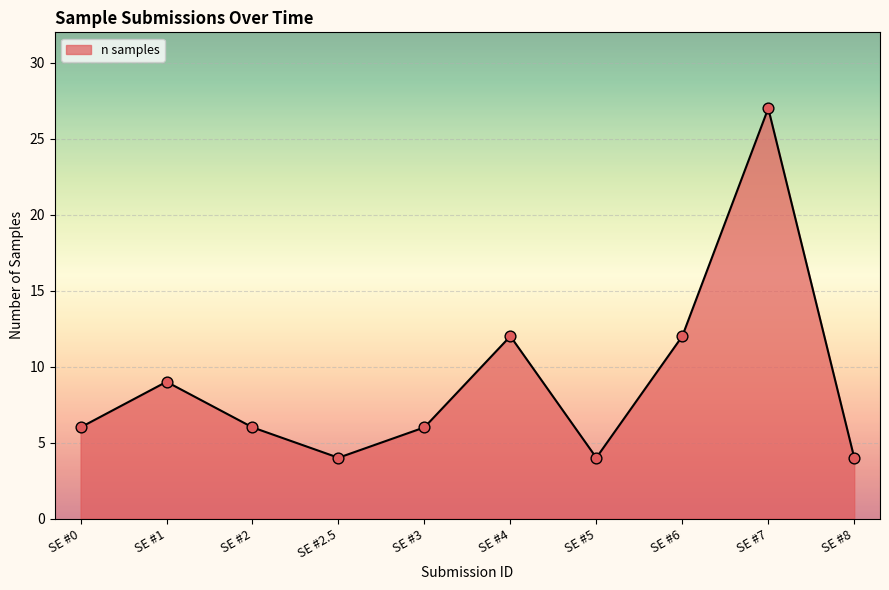

Approximately how many times larger is the value at SE #1 compared to SE #5?

2.2